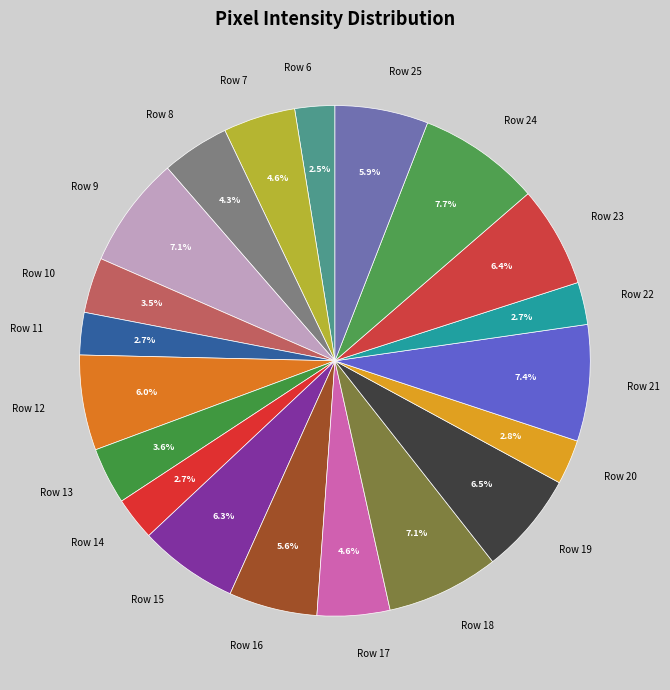

The Row 9 slice represents 7% of the pie. True or false?

True